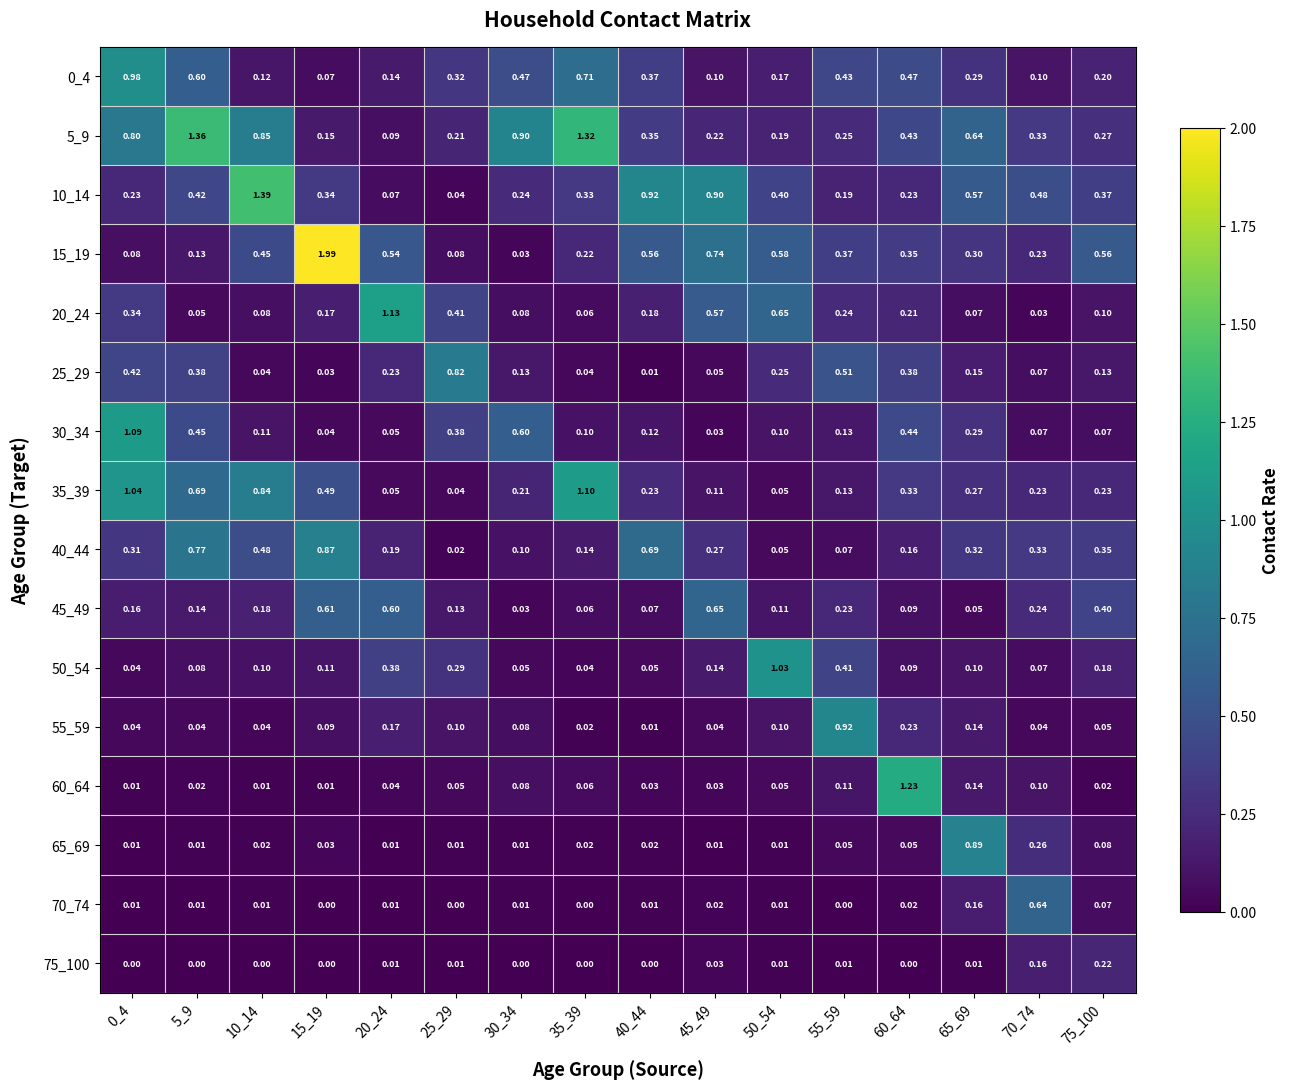

Is the value of 45_49 at 20_24 greater than the value of 5_9 at 65_69?

No